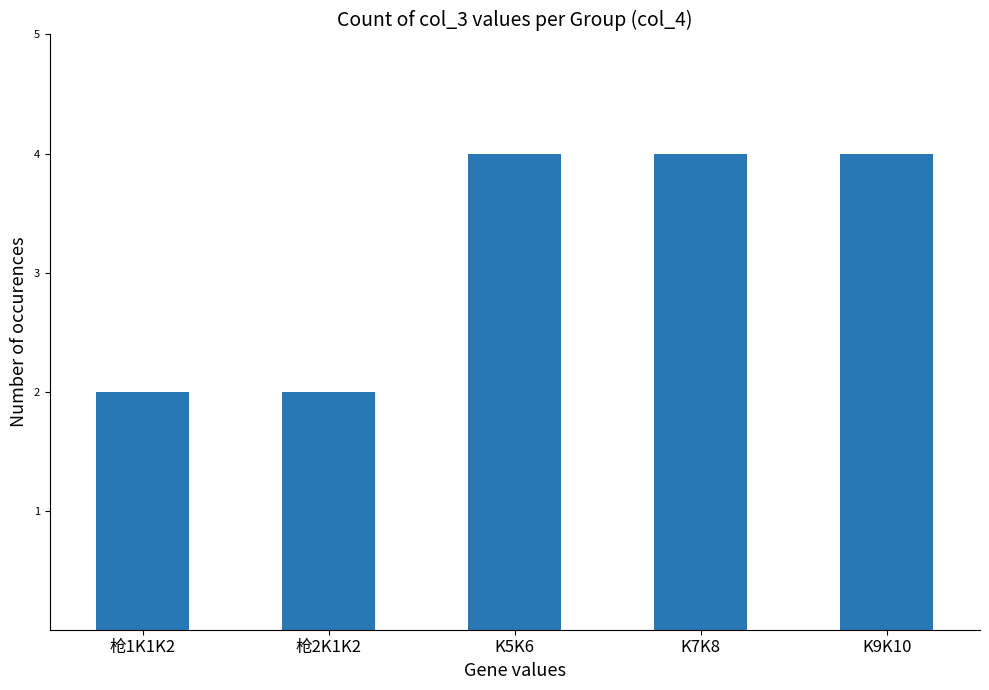

What is the average value?

3